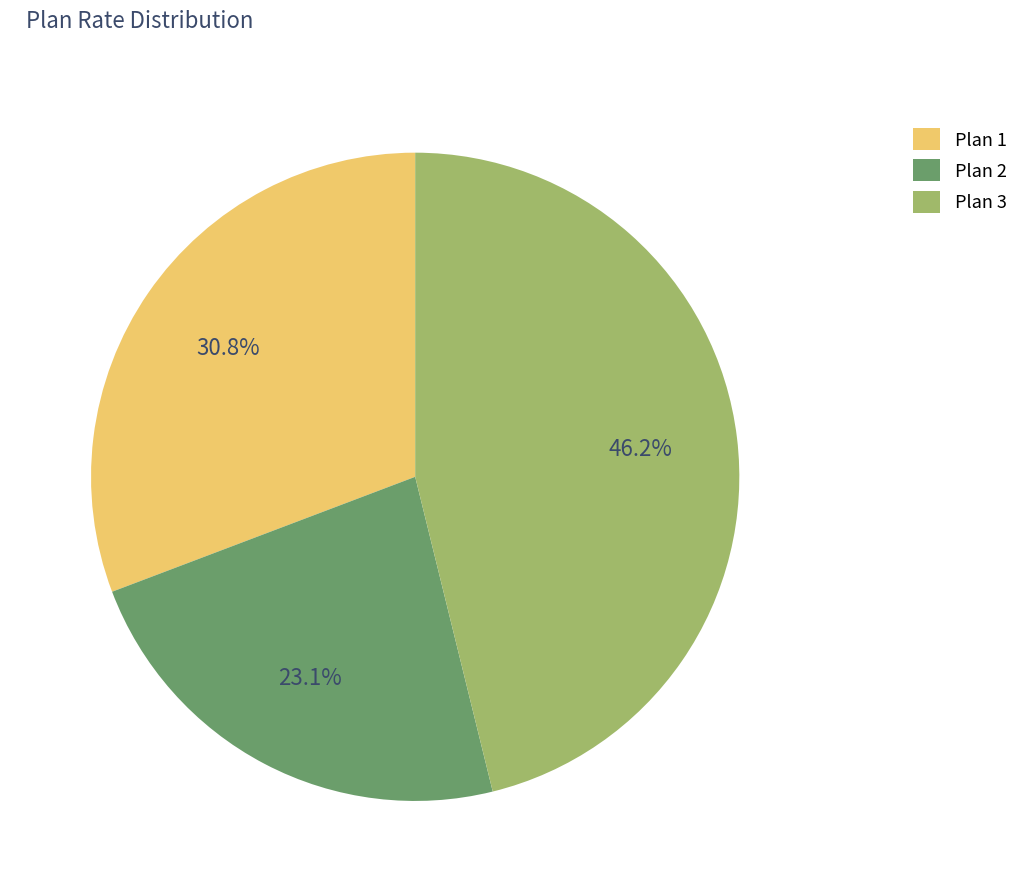

Which has a higher value, Plan 3 or Plan 1?

Plan 3